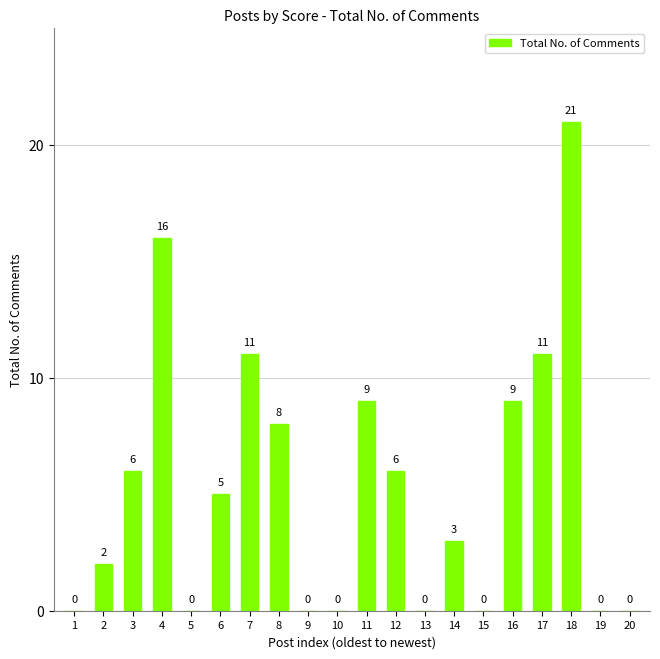

Are the bars horizontal?

No